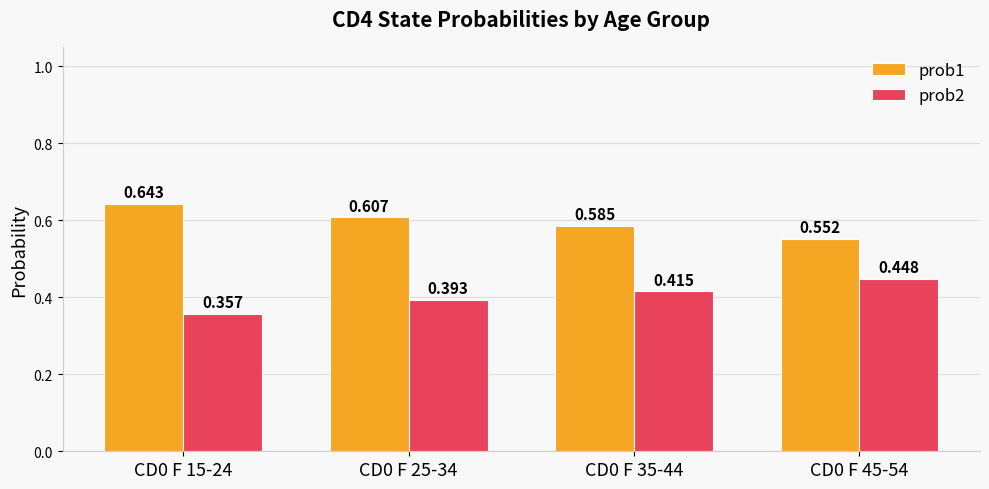

List the series in order of their overall mean, highest first.

prob1, prob2